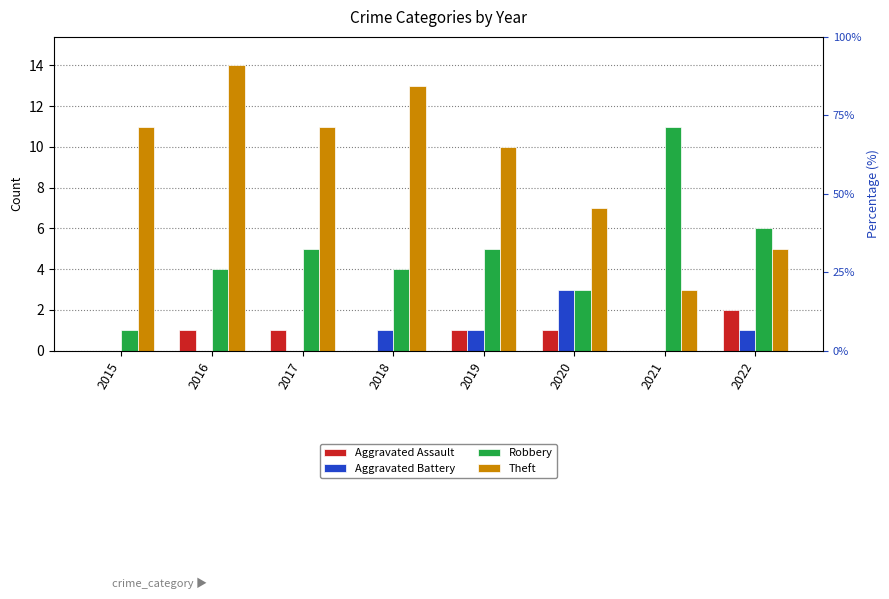

How many bars are there in each group?

4